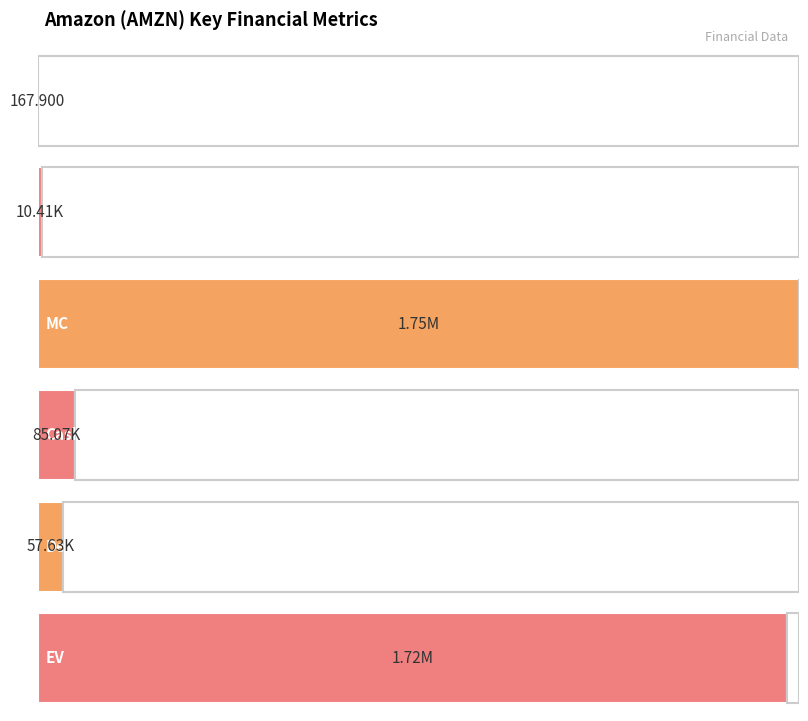

Is it true that the value at Cash is 38186.8?

False